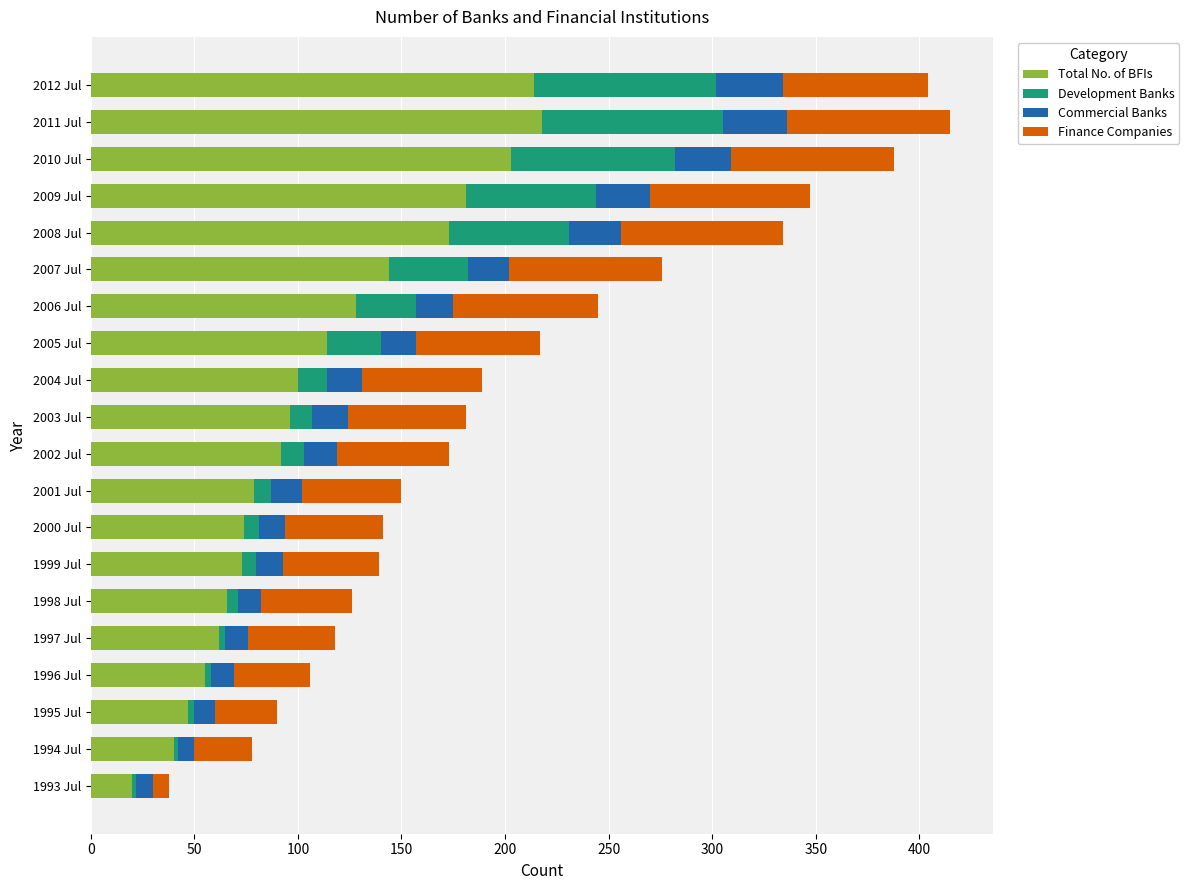

True or false: Total No. of BFIs has a value of 80 at 2010 Jul.

False